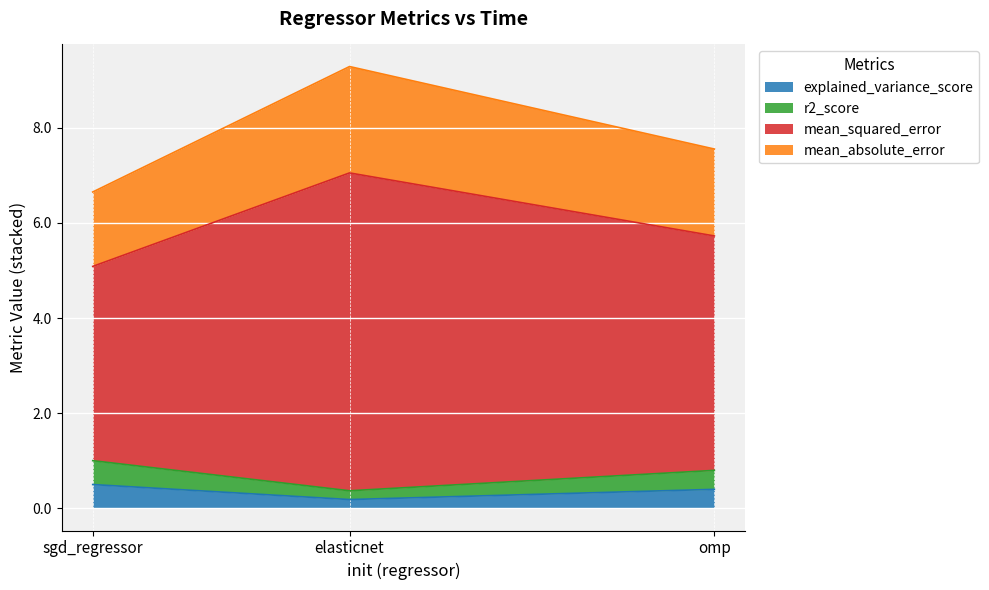

Which category has the lowest value in the explained_variance_score series?

elasticnet